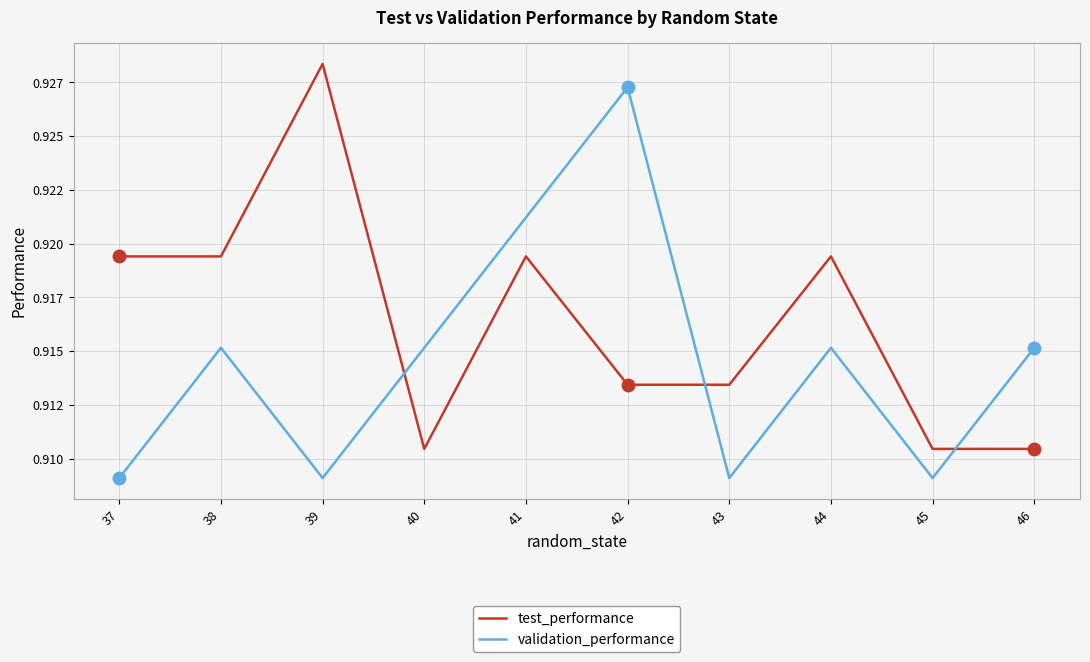

Where is validation_performance nearest to the value 0?

37